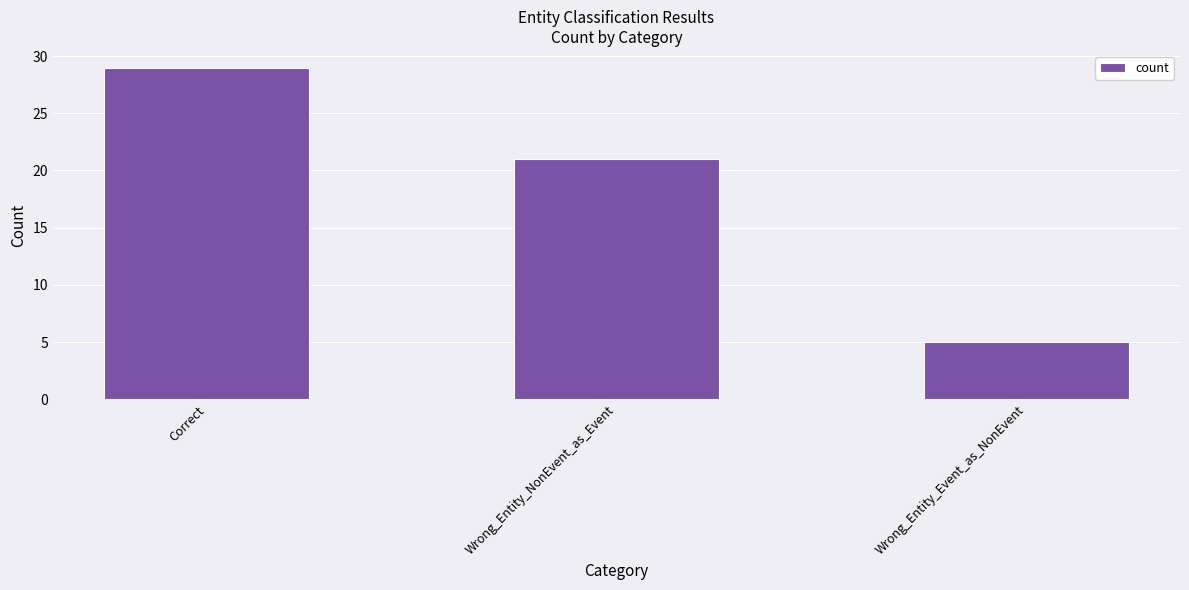

How many bars are there in total?

3